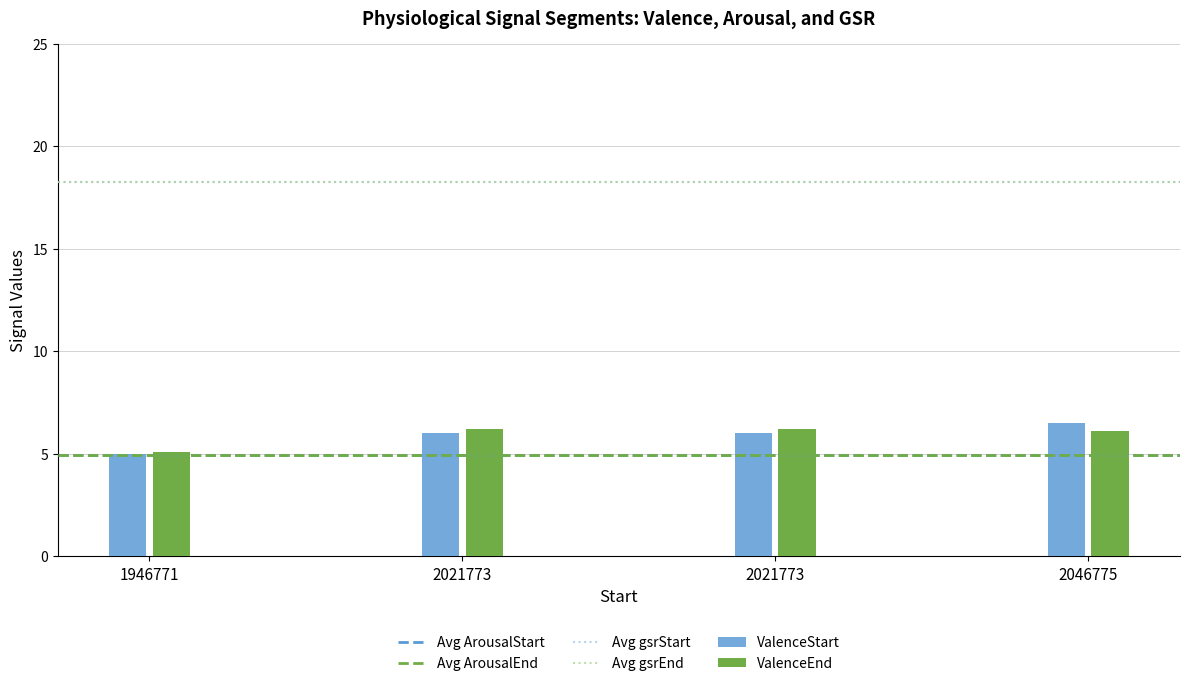

The ValenceEnd series shows 6.1 at 2046775. True or false?

True